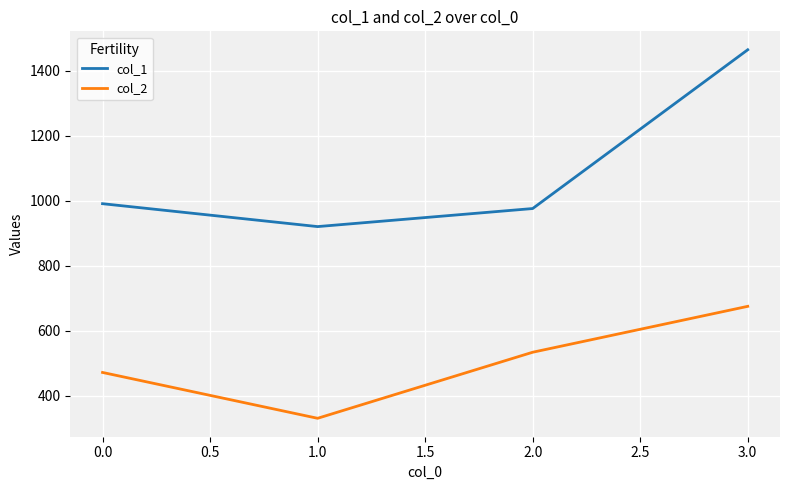

List the series in order of their peak value, lowest first.

col_2, col_1